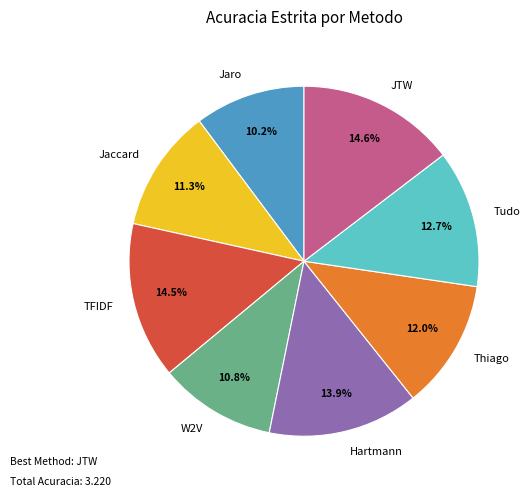

True or false: Hartmann accounts for 14% of the total.

True